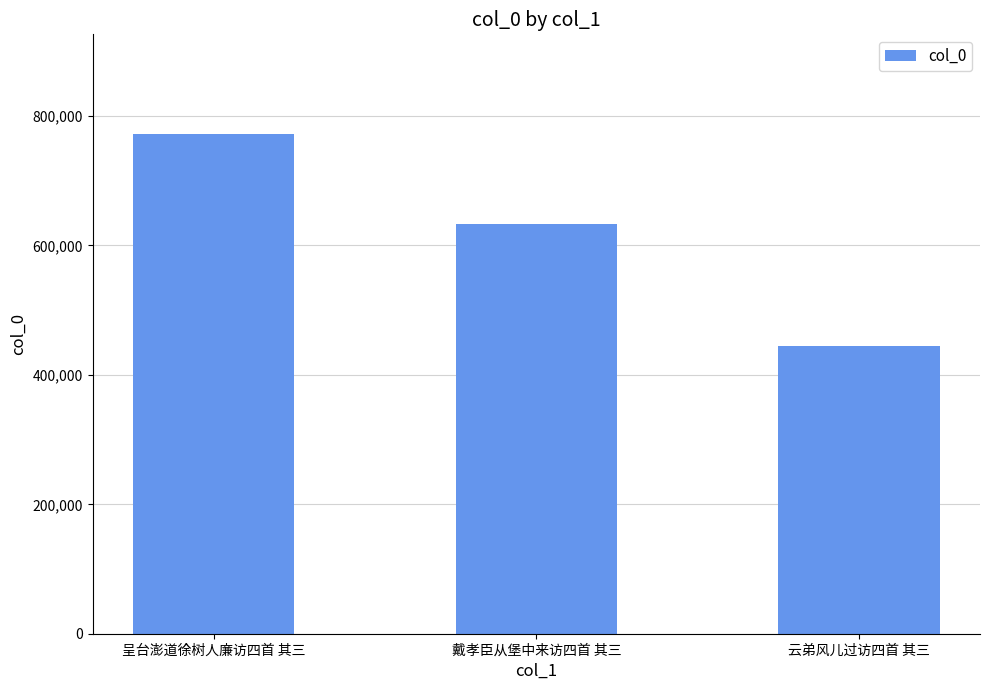

What position from the right is 呈台澎道徐树人廉访四首 其三?

3